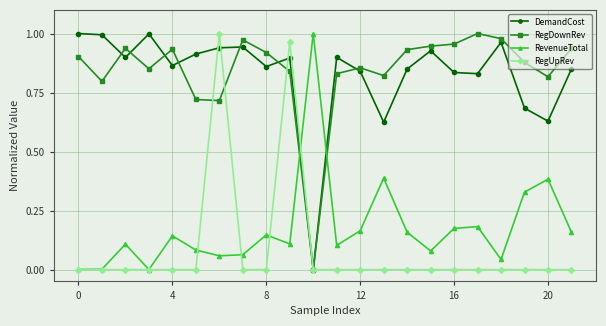

Does the chart have visible grid lines?

Yes